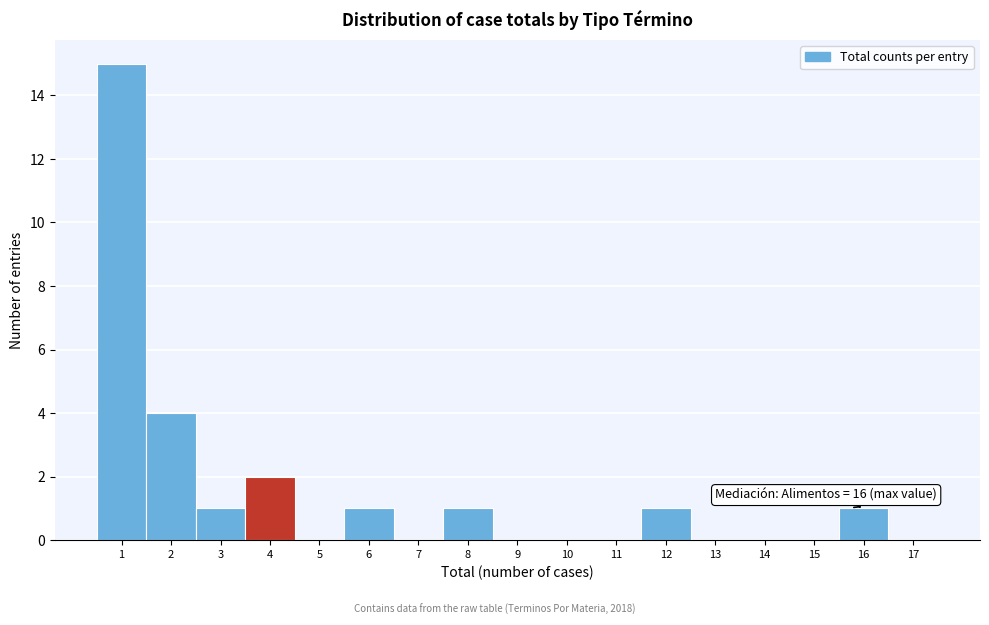

Which range on the x-axis has the tallest bar?

0.5 to 1.5